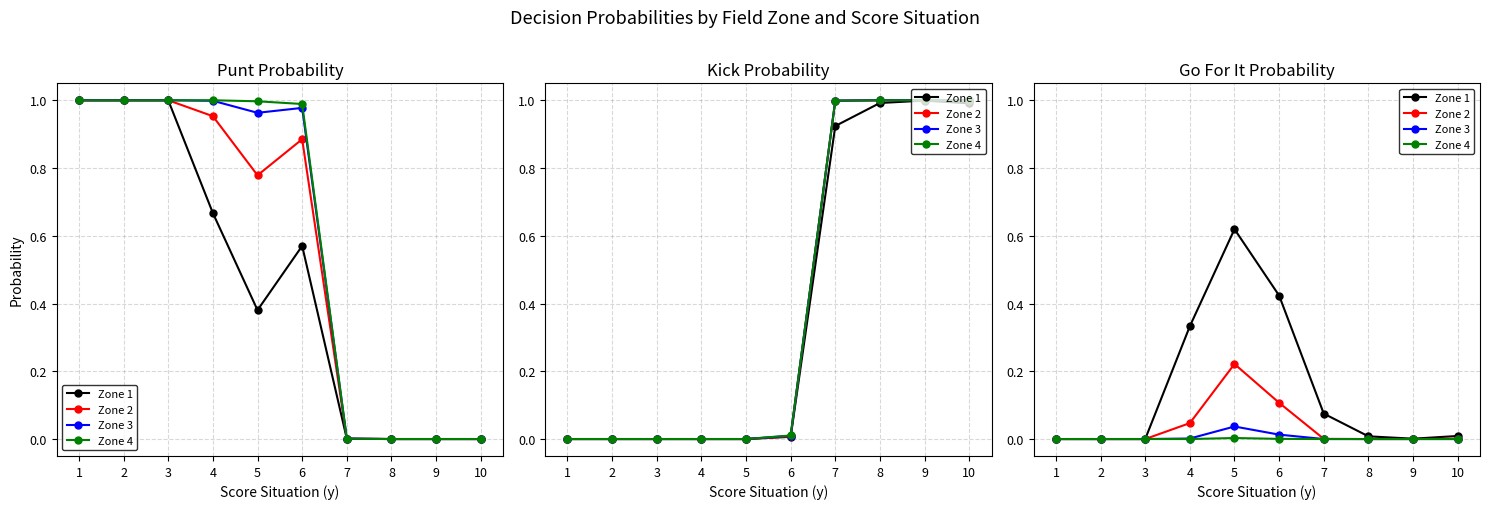

Does the chart have visible grid lines?

Yes